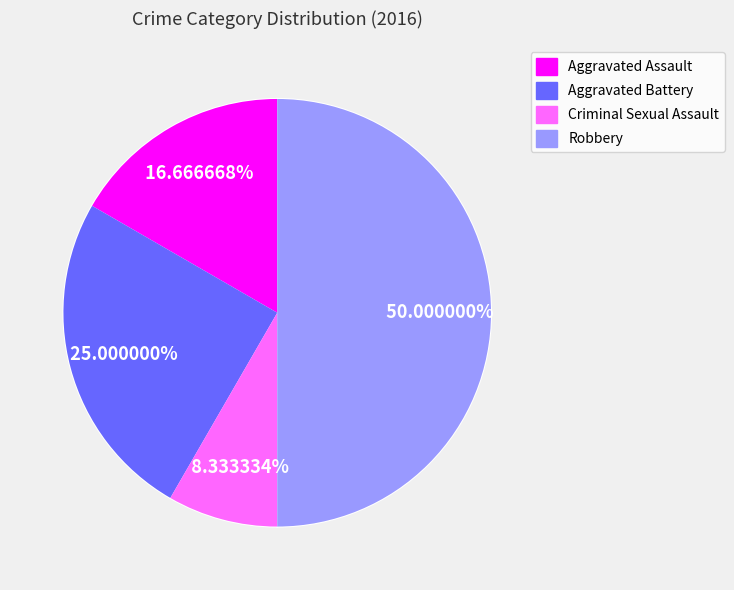

Rank the categories by value from lowest to highest.

Criminal Sexual Assault, Aggravated Assault, Aggravated Battery, Robbery